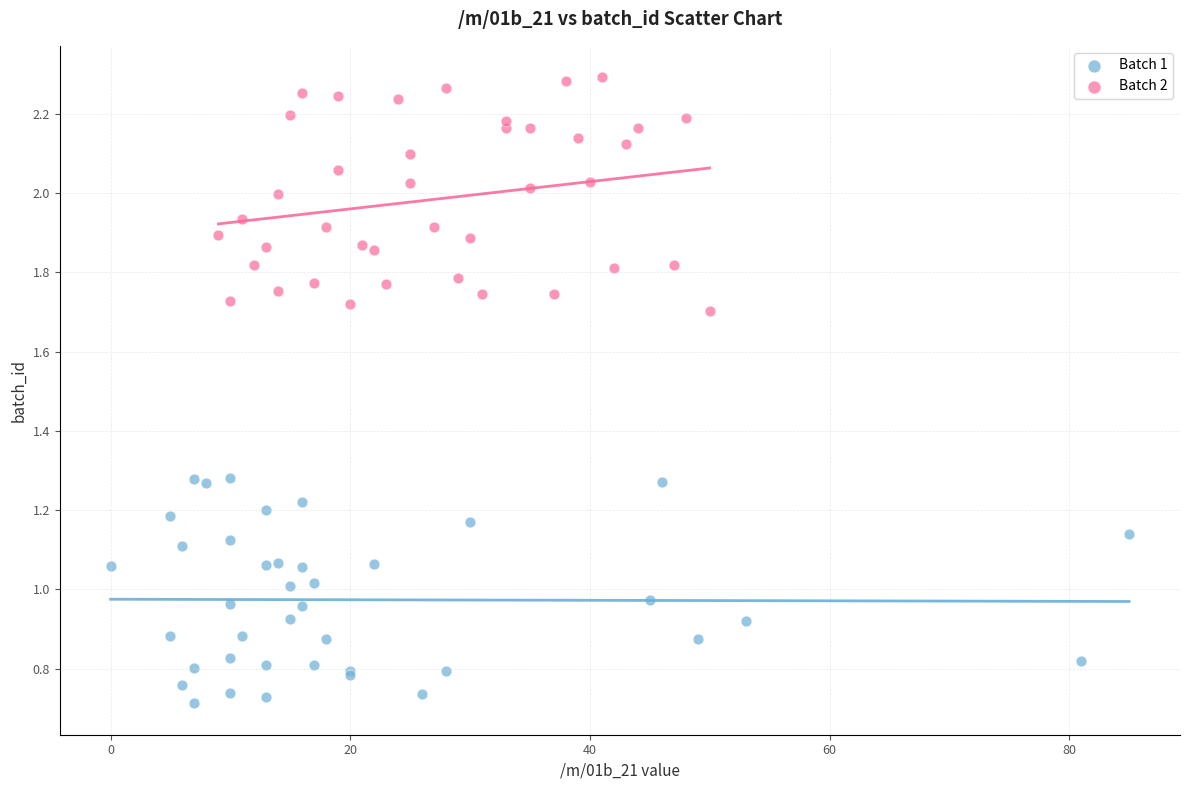

What are all the series names shown in the legend?

Batch 1, Batch 2